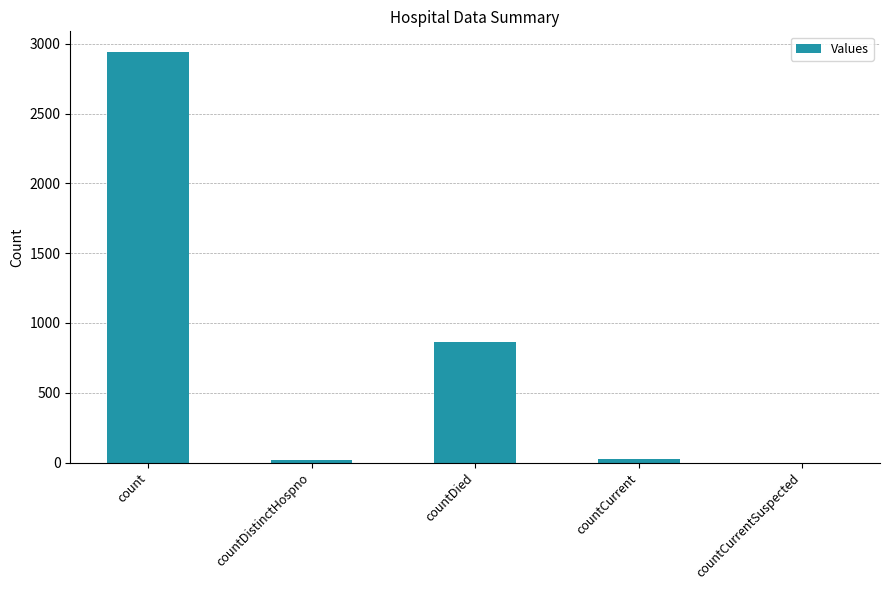

What is the sum of the values at countDied and count?

3809